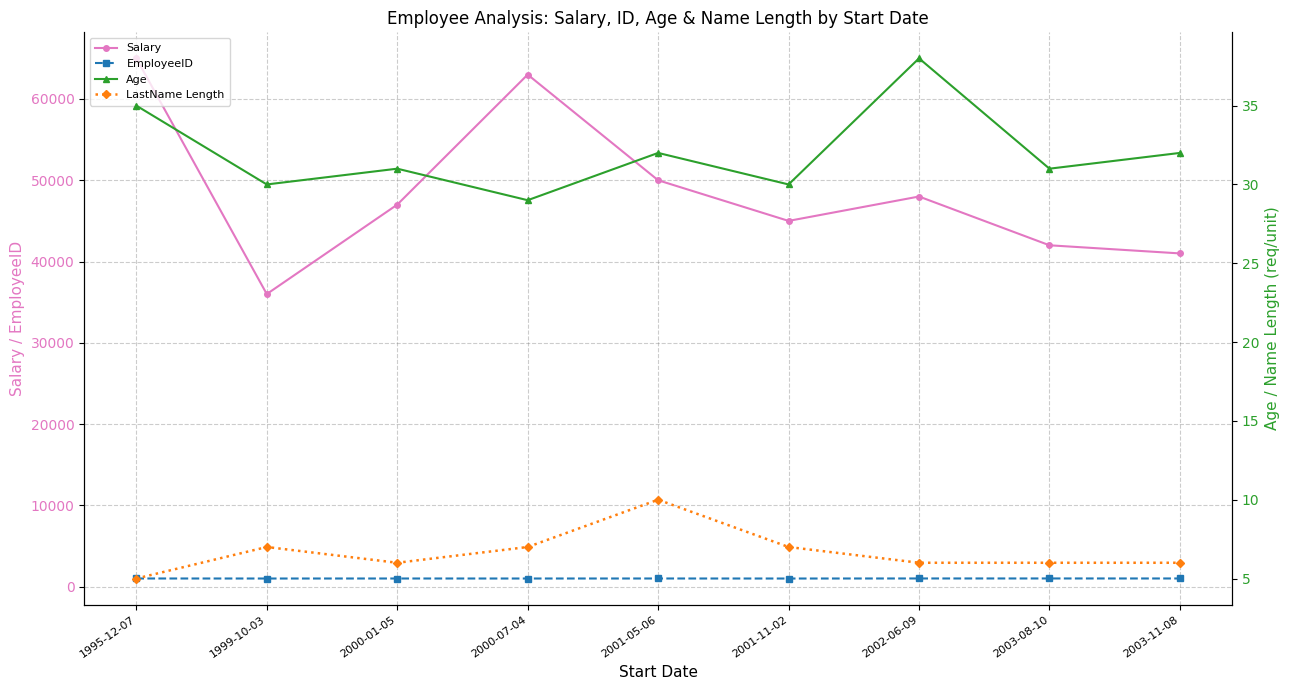

Is it true that Salary equals 72918 at 2003-11-08?

False